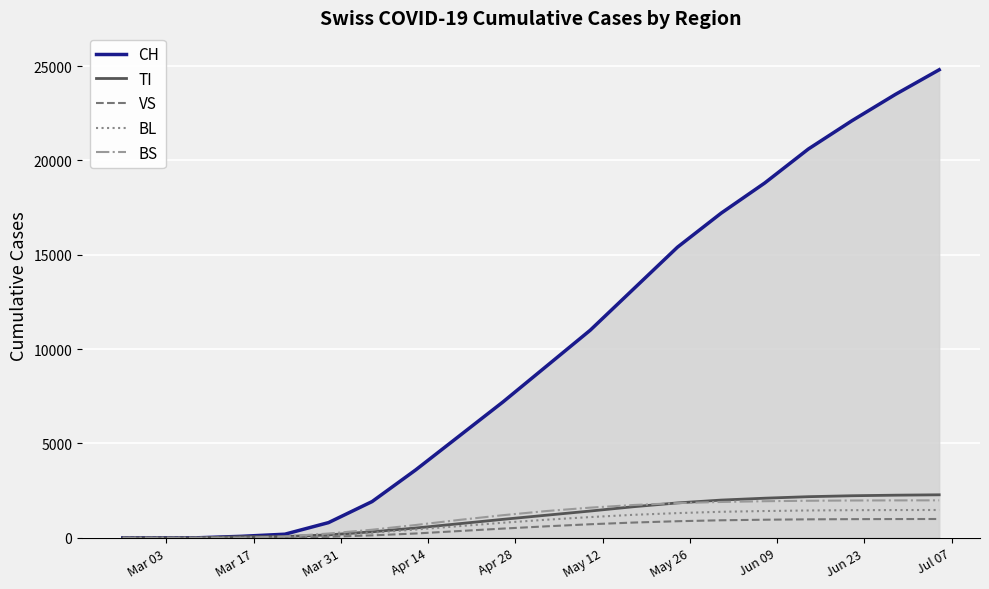

Which series has the largest total across all categories?

CH